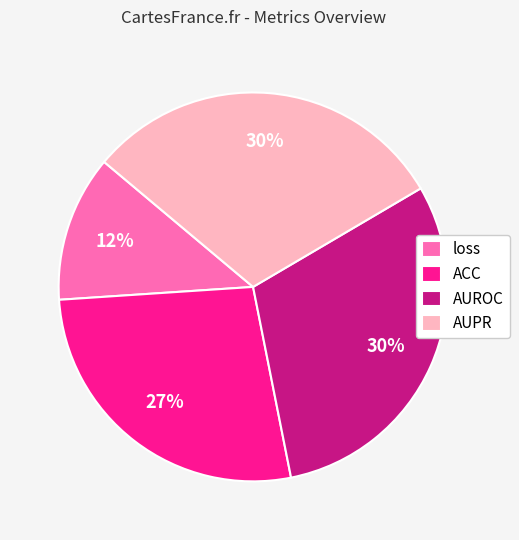

Which category has the smallest portion of the pie?

loss